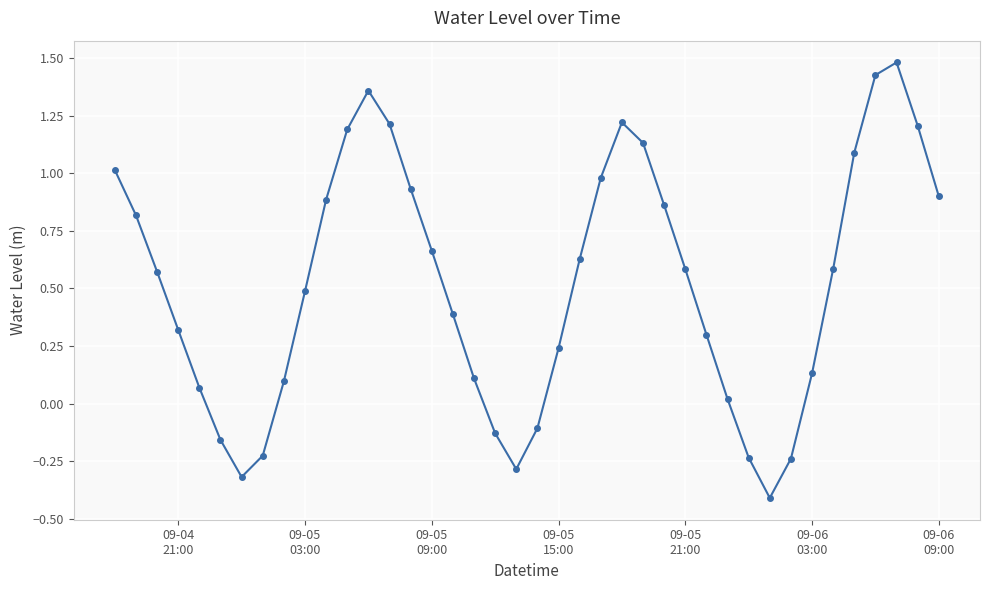

How many data points are less than 0?

9